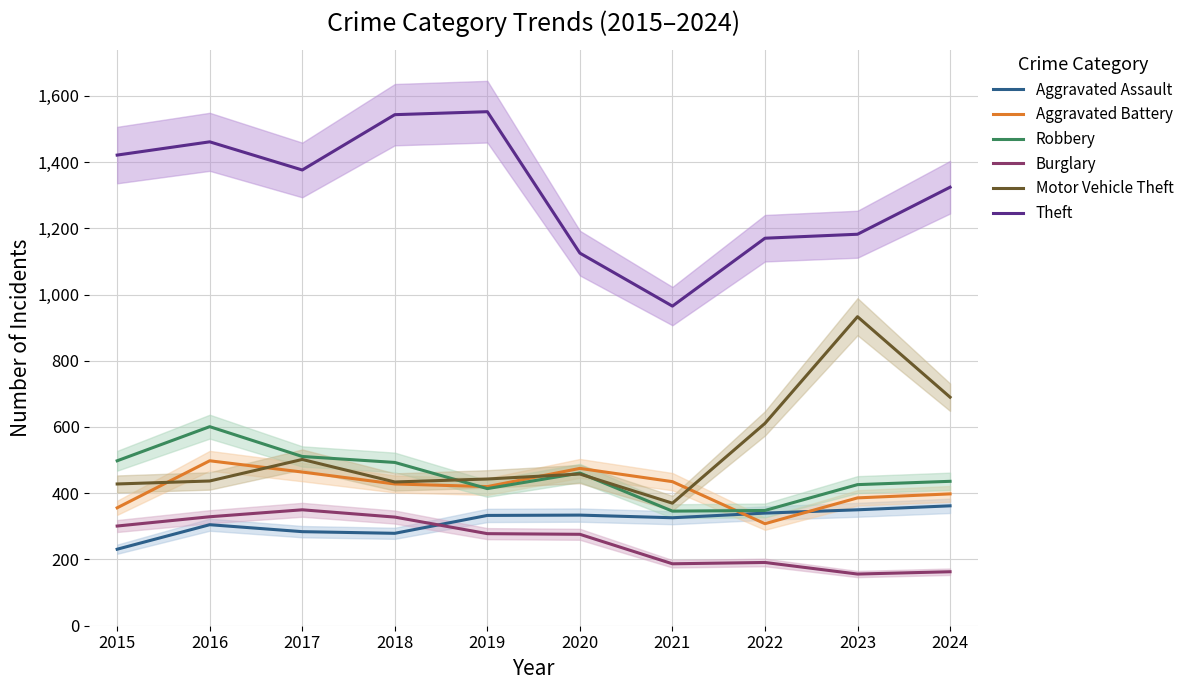

Does the chart display data point markers on the line(s)?

No